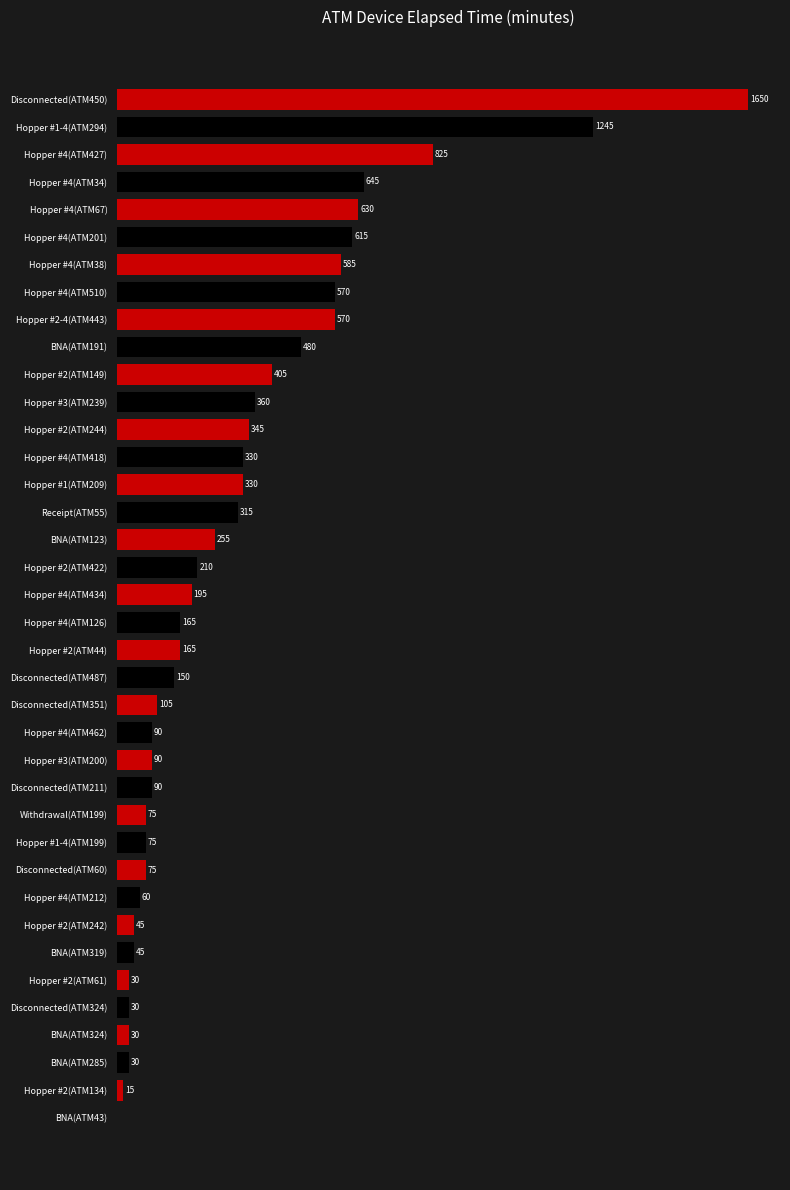

Which category has the highest value across all series?

Disconnected(ATM450)